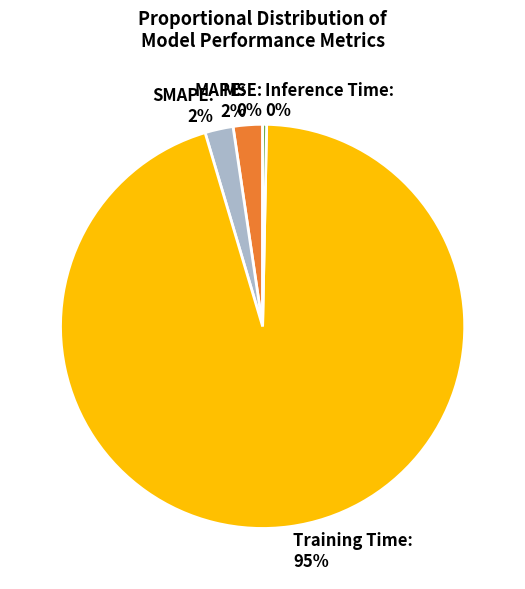

Do MAPE and Inference Time together represent more than half of the pie?

No